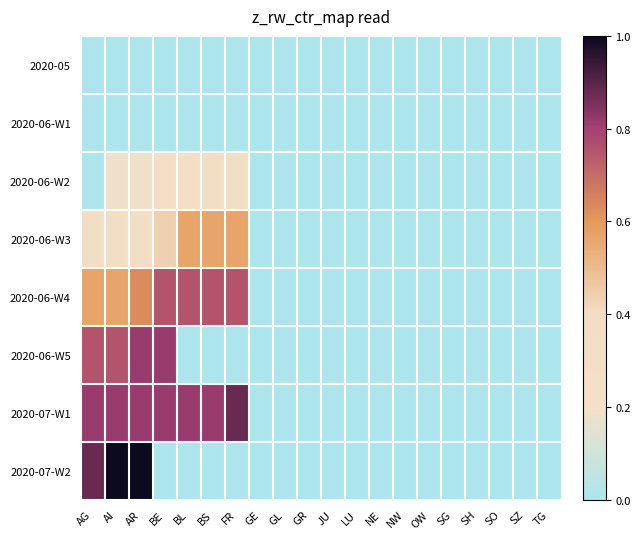

Rank the series by their maximum value, from highest to lowest.

2020-07-W2, 2020-07-W1, 2020-06-W5, 2020-06-W4, 2020-06-W3, 2020-06-W2, 2020-05, 2020-06-W1